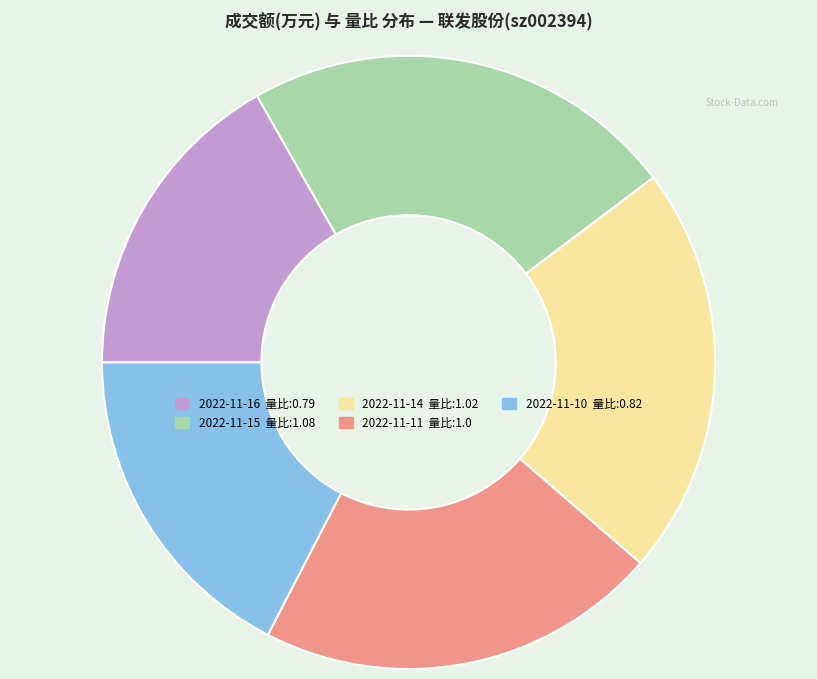

Approximately how many times larger is the value at 2022-11-10 compared to 2022-11-14?

0.8